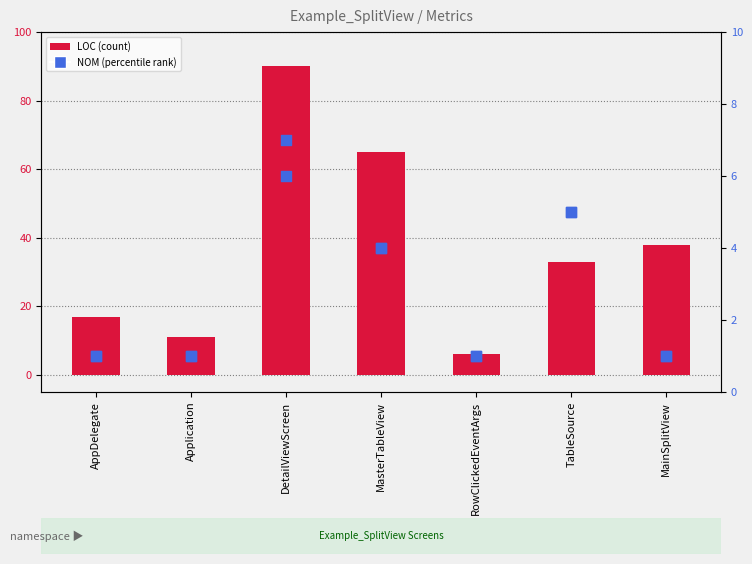

Which series contains the lowest Y value?

NOM